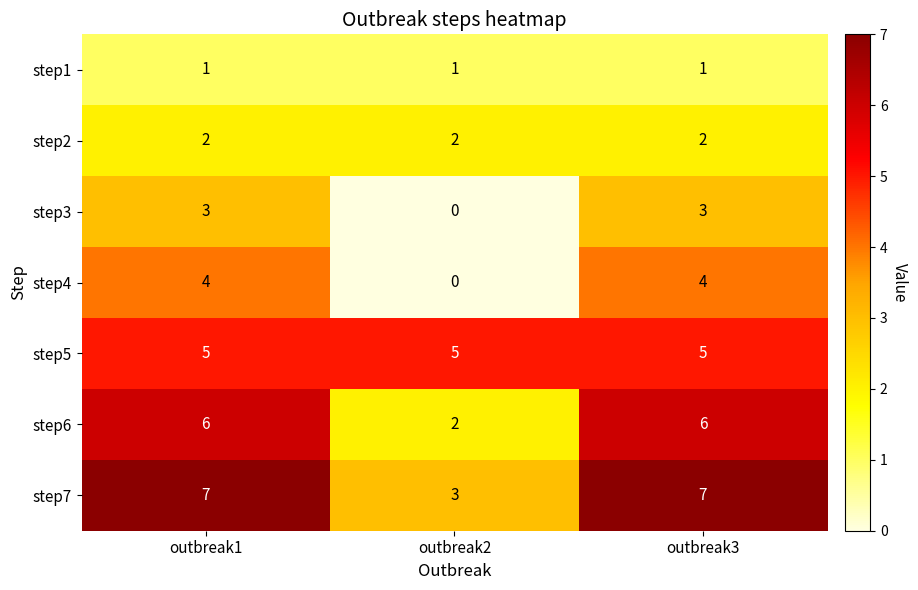

The value of step6 at outbreak1 is 6. True or false?

True